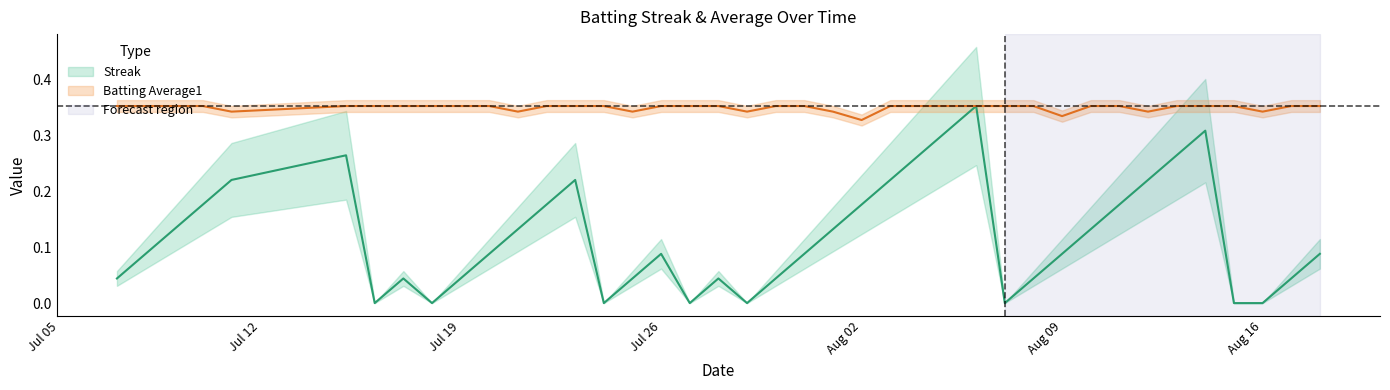

Rank the categories by Streak value from highest to lowest.

2010-08-06, 2010-08-05, 2010-08-14, 2010-07-15, 2010-08-04, 2010-08-13, 2010-07-11, 2010-07-23, 2010-08-03, 2010-08-12, 2010-07-10, 2010-07-22, 2010-08-02, 2010-08-11, 2010-07-09, 2010-07-21, 2010-08-01, 2010-08-10, 2010-07-08, 2010-07-20, 2010-07-26, 2010-07-31, 2010-08-09, 2010-08-18, 2010-07-07, 2010-07-17, 2010-07-19, 2010-07-25, 2010-07-28, 2010-07-30, 2010-08-08, 2010-08-17, 2010-07-16, 2010-07-18, 2010-07-24, 2010-07-27, 2010-07-29, 2010-08-07, 2010-08-15, 2010-08-16